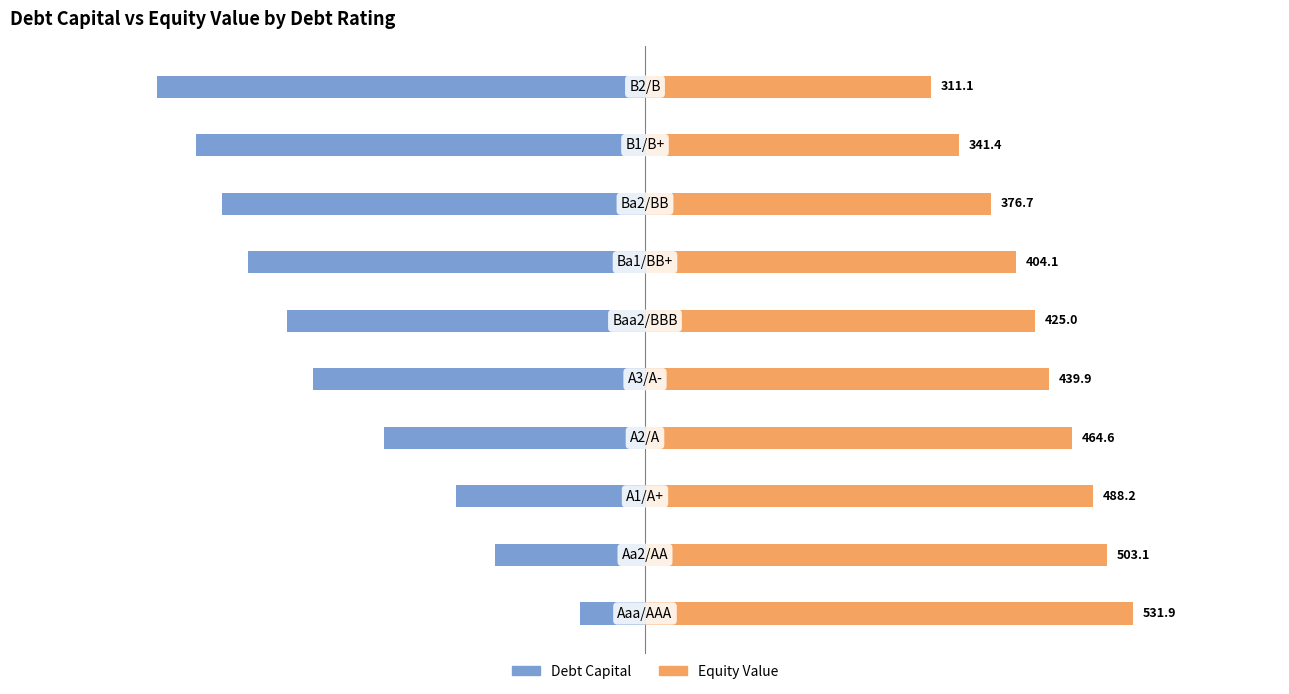

What is the difference between the Debt Capital values at 7 and 1?

0.6